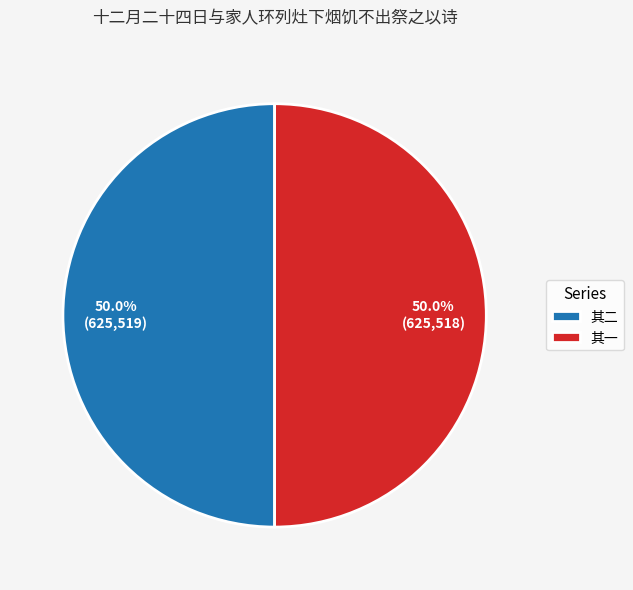

How many segments does this pie chart have?

2